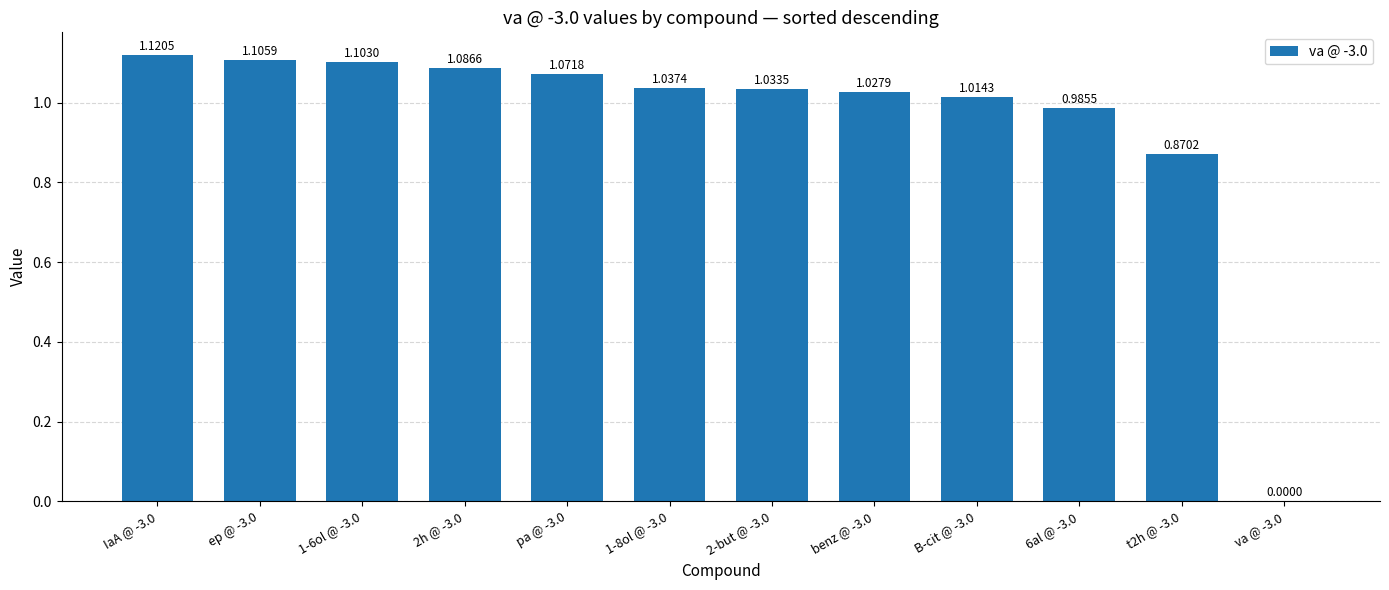

The chart shows a value of 0.4 at 1-6ol @ -3.0. True or false?

False